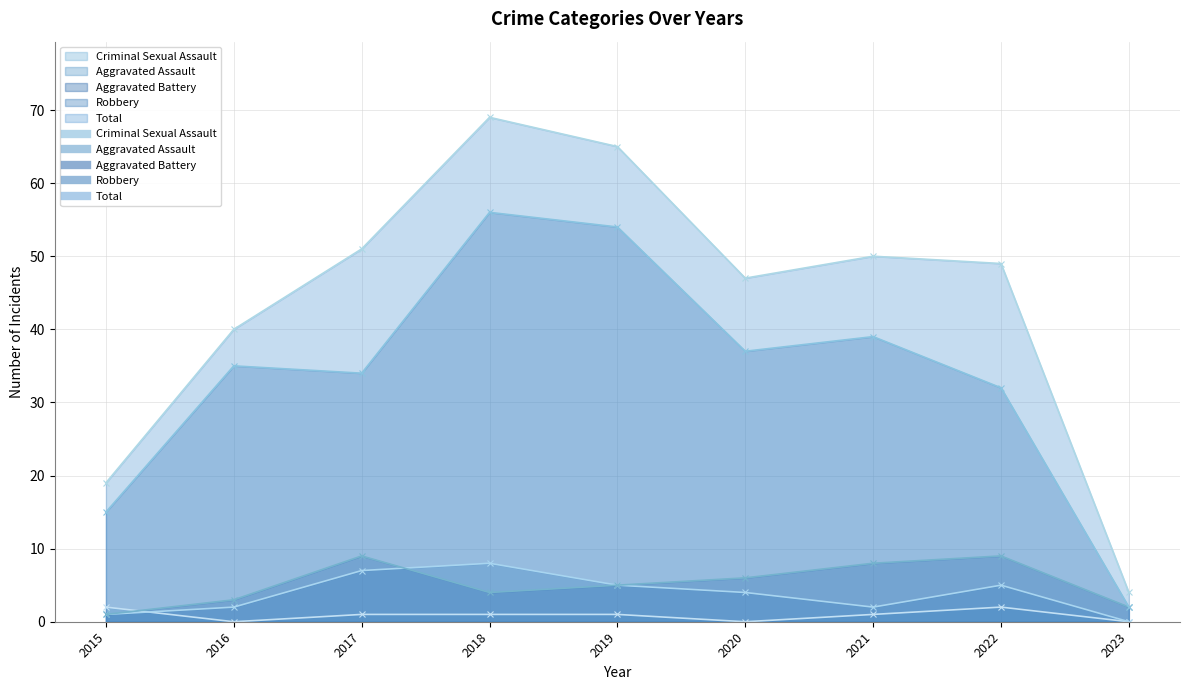

What value does the Robbery series have at 2022, to the nearest 5?

30